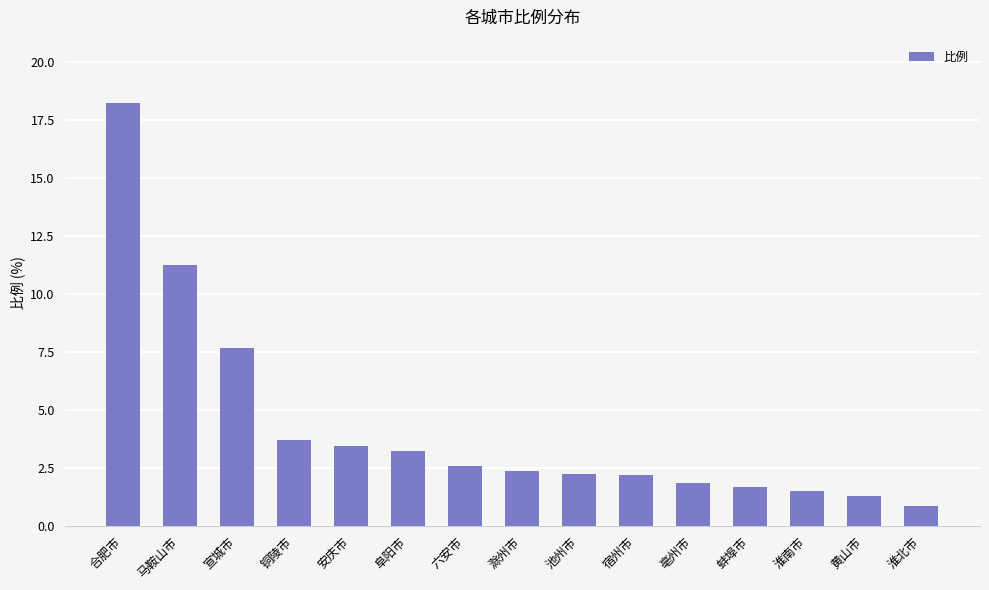

What is the sum of all values?

64.1